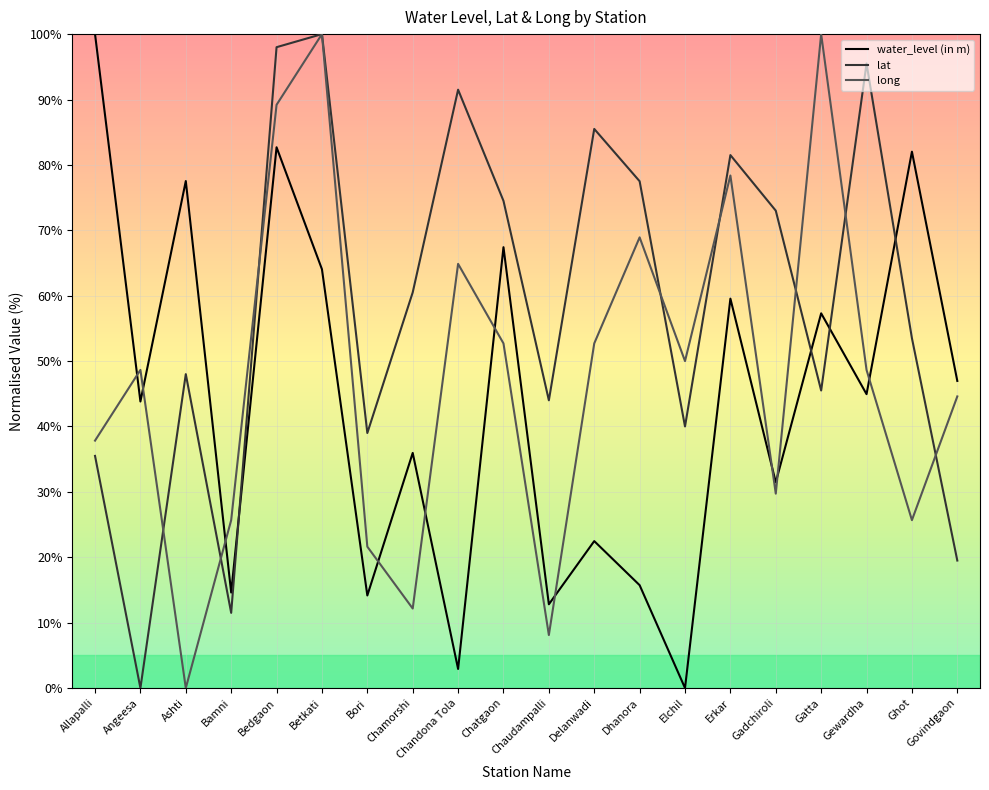

Reading left to right, transcribe all the data shown in this chart.

water_level (in m): Allapalli=100.0	Angeesa=43.8	Ashti=77.5	Bamni=14.6	Bedgaon=82.7	Betkati=64.0	Bori=14.2	Chamorshi=36.0	Chandona Tola=2.9	Chatgaon=67.4	Chaudampalli=12.8	Delanwadi=22.5	Dhanora=15.7	Elchil=0.0	Erkar=59.6	Gadchiroli=31.5	Gatta=57.3	Gewardha=44.9	Ghot=82.0	Govindgaon=47.0
lat: Allapalli=35.5	Angeesa=0.0	Ashti=48.0	Bamni=11.5	Bedgaon=98.0	Betkati=100.0	Bori=39.0	Chamorshi=60.5	Chandona Tola=91.5	Chatgaon=74.5	Chaudampalli=44.0	Delanwadi=85.5	Dhanora=77.5	Elchil=40.0	Erkar=81.5	Gadchiroli=73.0	Gatta=45.5	Gewardha=95.5	Ghot=53.5	Govindgaon=19.5
long: Allapalli=37.8	Angeesa=48.6	Ashti=0.0	Bamni=25.7	Bedgaon=89.2	Betkati=100.0	Bori=21.6	Chamorshi=12.2	Chandona Tola=64.9	Chatgaon=52.7	Chaudampalli=8.1	Delanwadi=52.7	Dhanora=68.9	Elchil=50.0	Erkar=78.4	Gadchiroli=29.7	Gatta=100.0	Gewardha=48.6	Ghot=25.7	Govindgaon=44.6